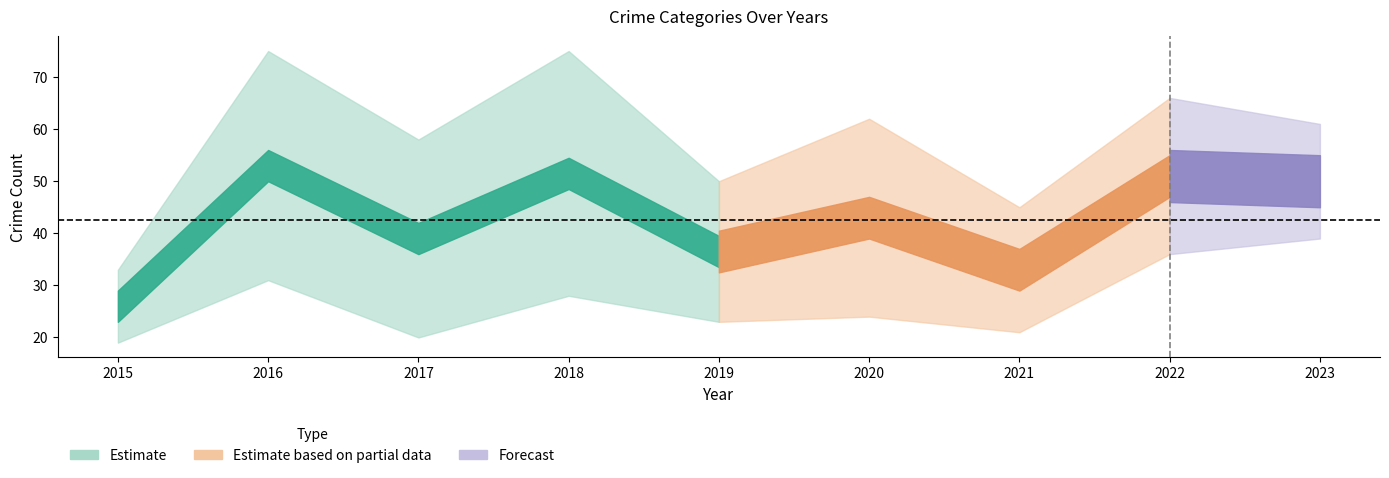

At which category does the chart reach its peak across all series?

2016